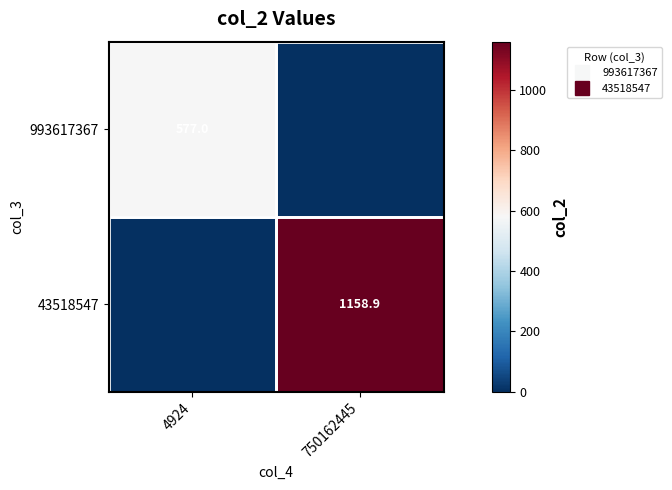

Rank the series by their maximum value, from lowest to highest.

993617367, 43518547